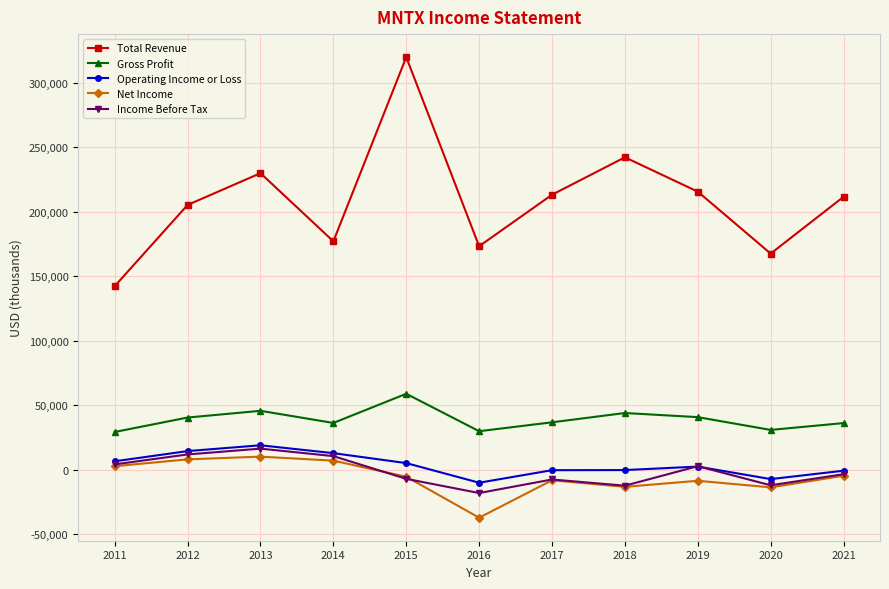

What is the spread (max minus min) of values at 2012?

197100